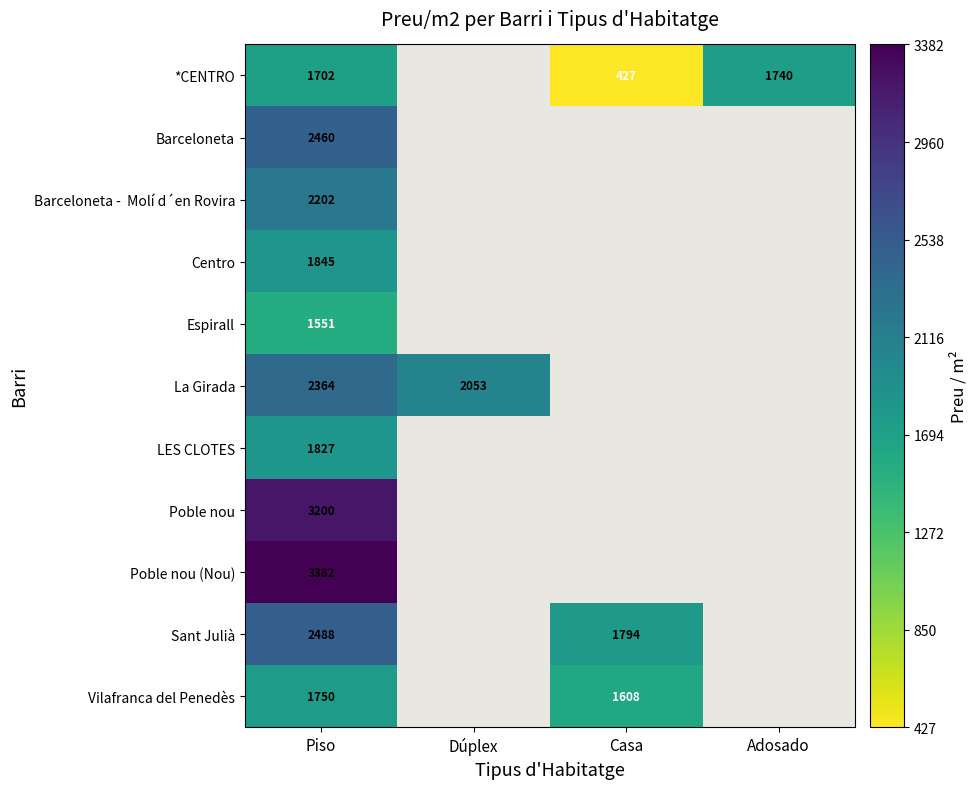

Is it true that Vilafranca del Penedès equals 1608 at Casa?

True